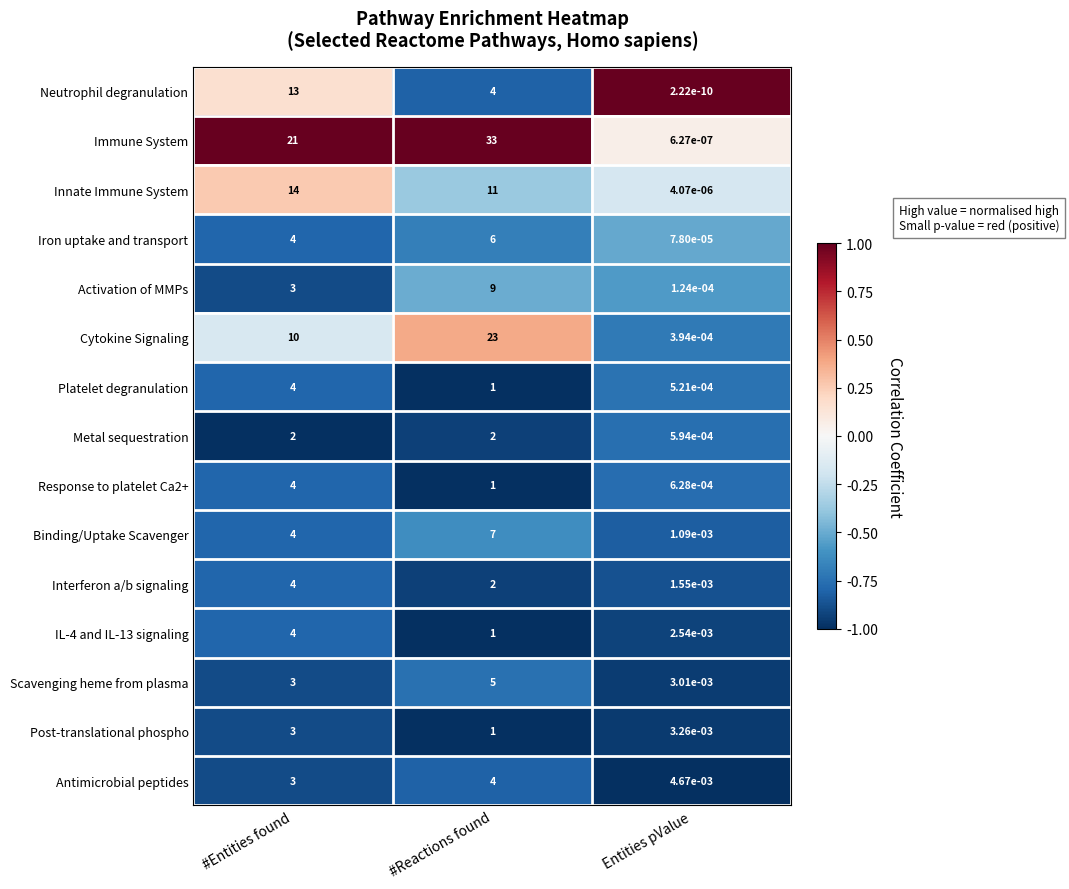

What is the total value across all series at #Entities found?

96.0